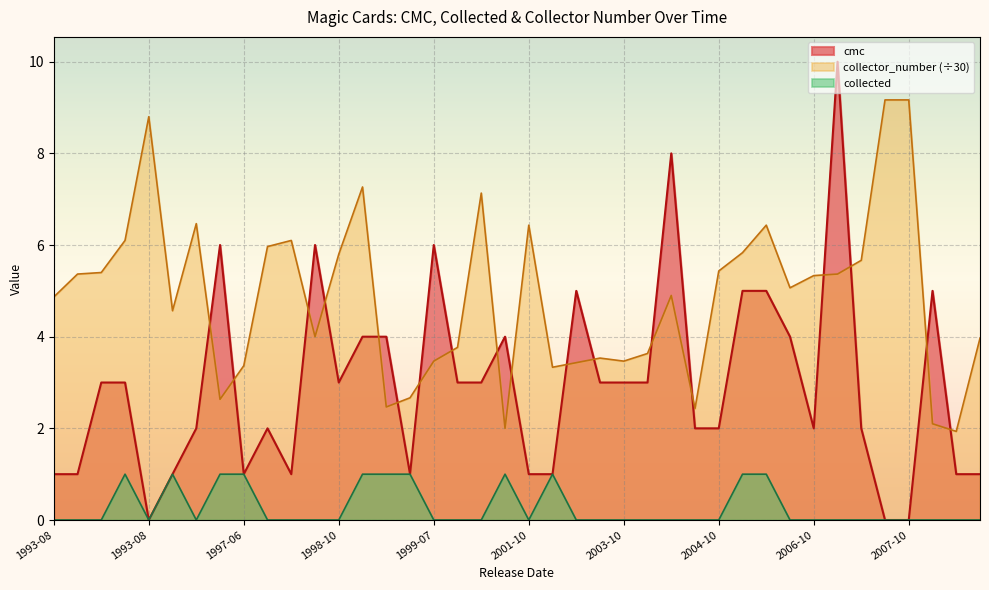

How many data points in collector_number are above 5?

20